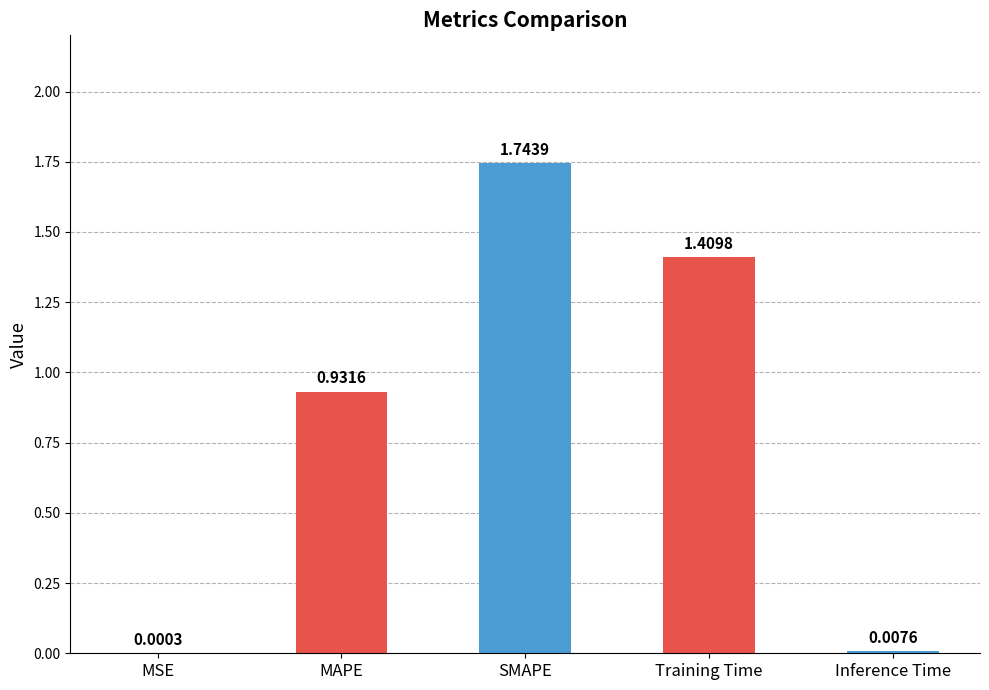

Count the number of categories in the chart.

5